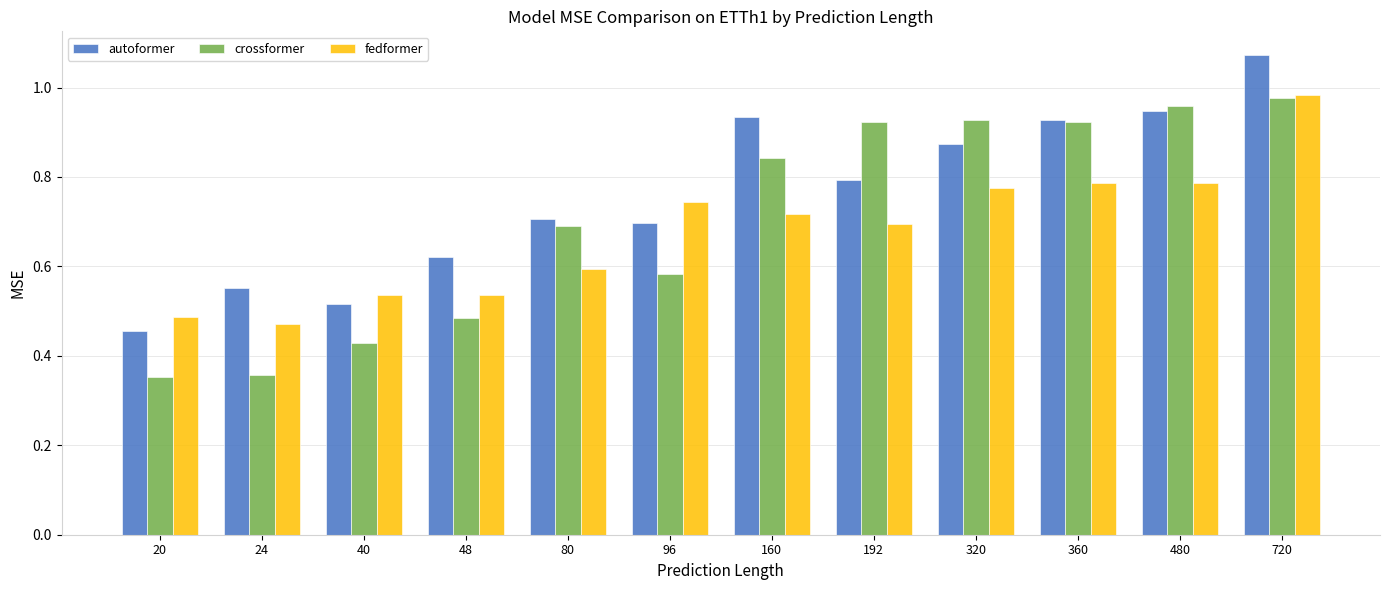

What is the sum of the fedformer values at 40 and 192?

1.2